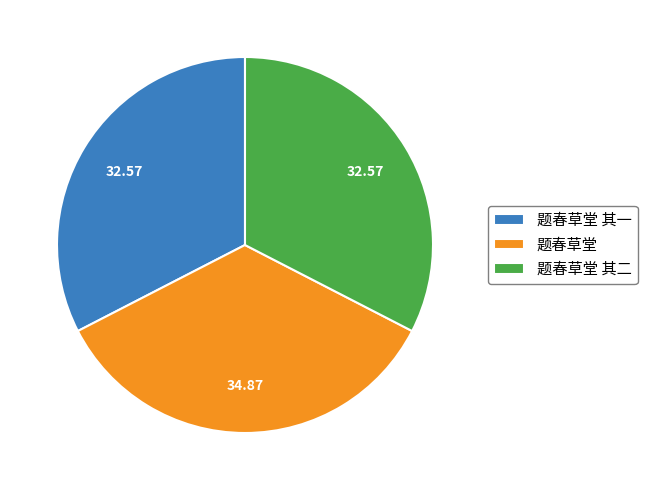

Is the sum of 题春草堂 and 题春草堂 其二 greater than half?

Yes